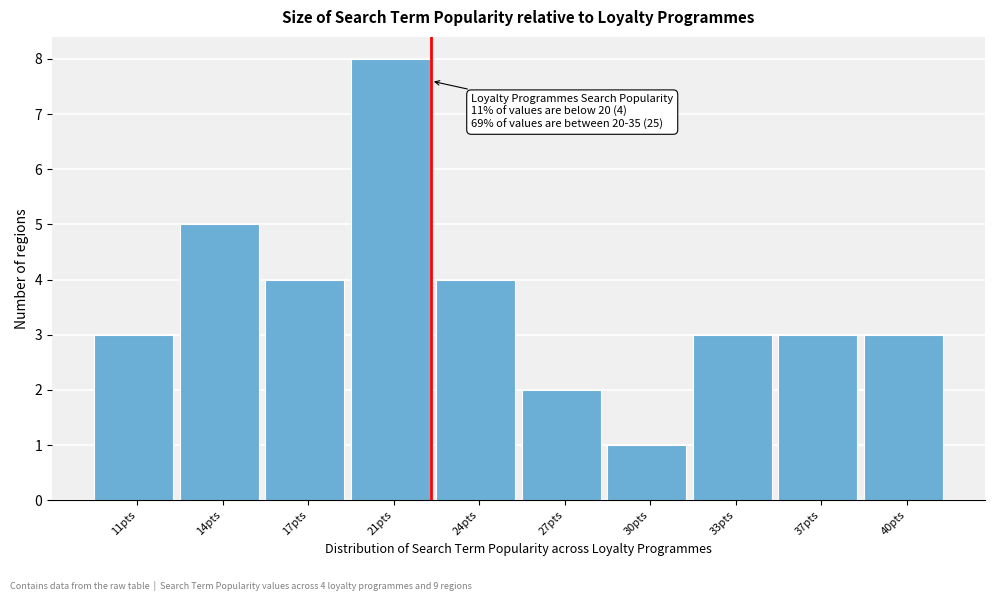

Reading left to right, extract all data points from this chart.

11pts=3	14pts=5	17pts=4	21pts=8	24pts=4	27pts=2	30pts=1	33pts=3	37pts=3	40pts=3